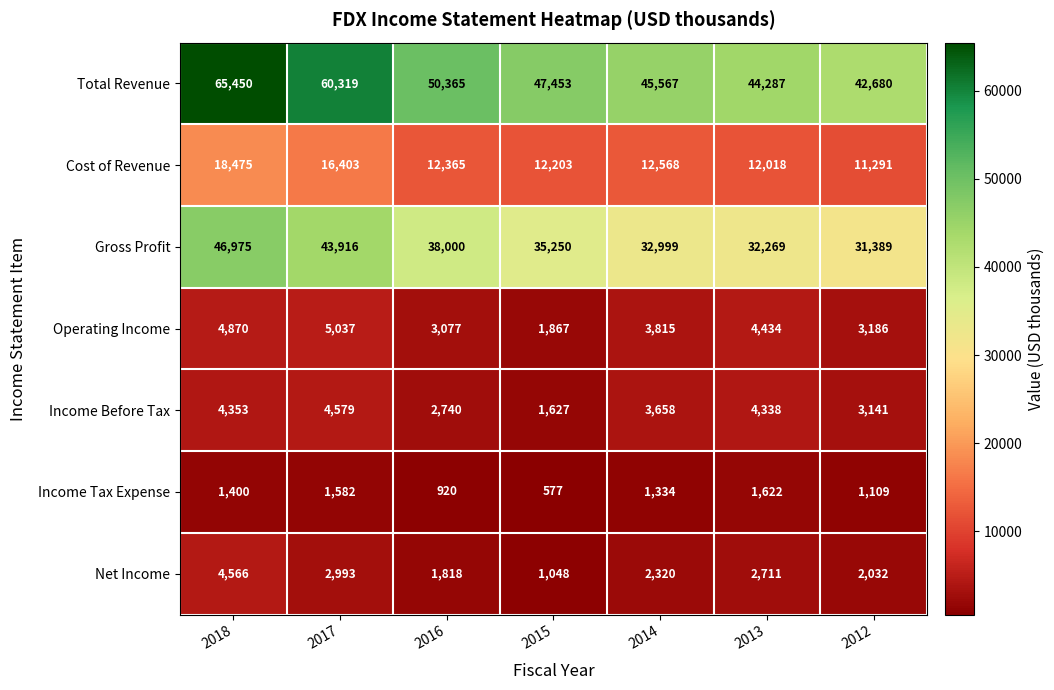

True or false: Income Tax Expense has a value of 1109 at 2012.

True